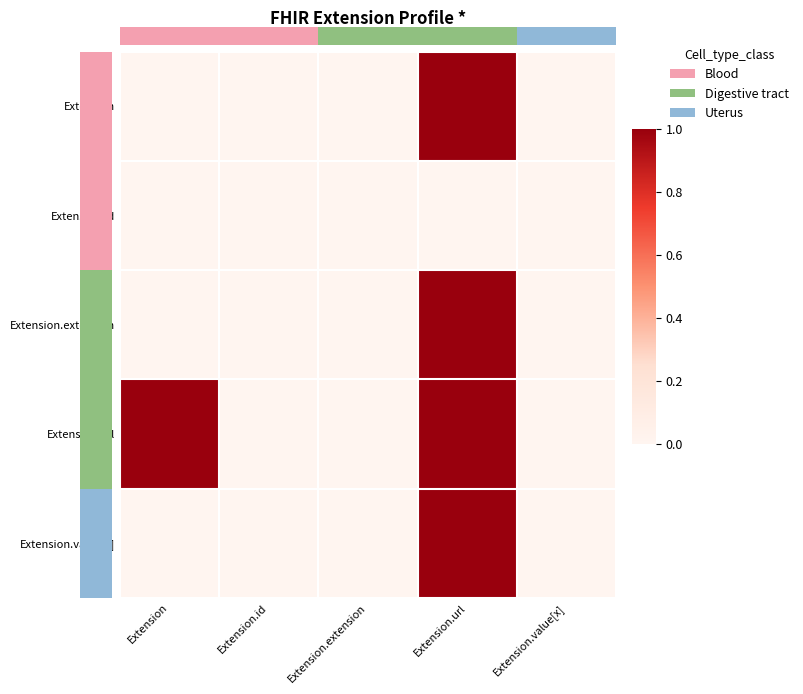

Which category has the highest value across all series?

Extension.url